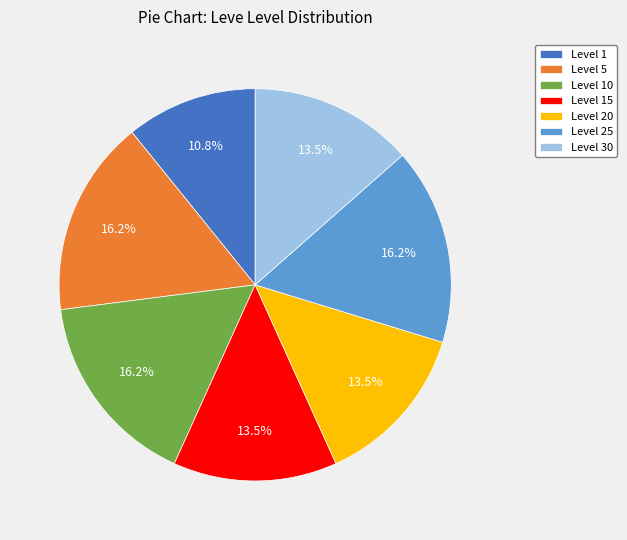

Approximately how many times larger is the value at Level 25 compared to Level 5?

1.0